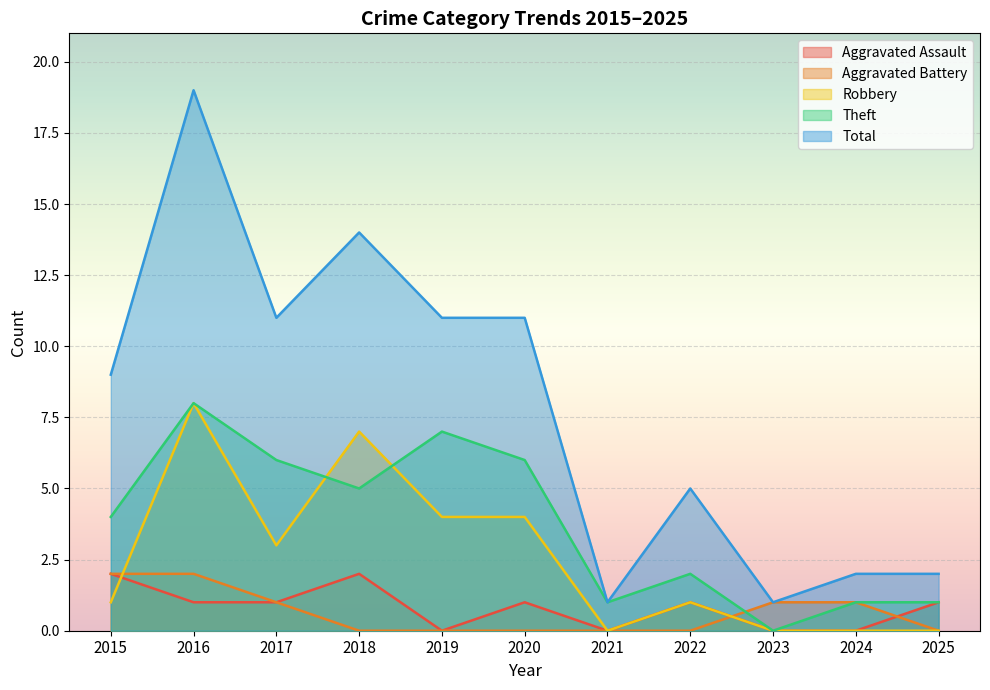

Which series has the largest range (max minus min)?

Total